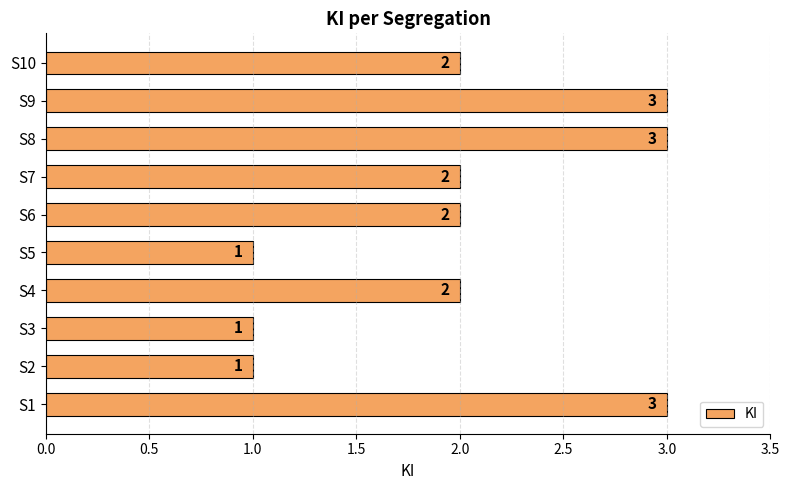

True or false: the data shows 1 at S10.

False